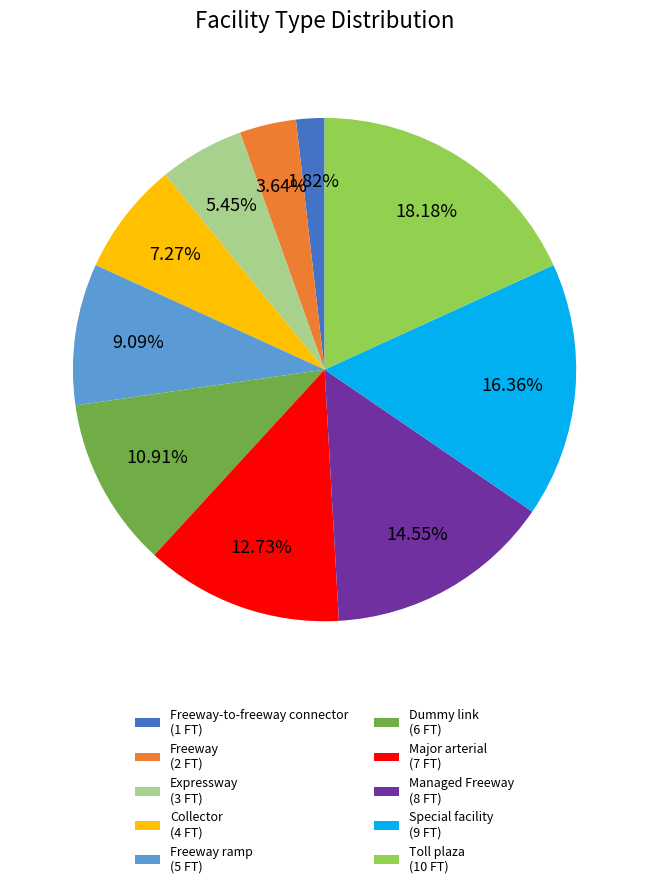

Is there any slice that represents more than half of the pie?

No